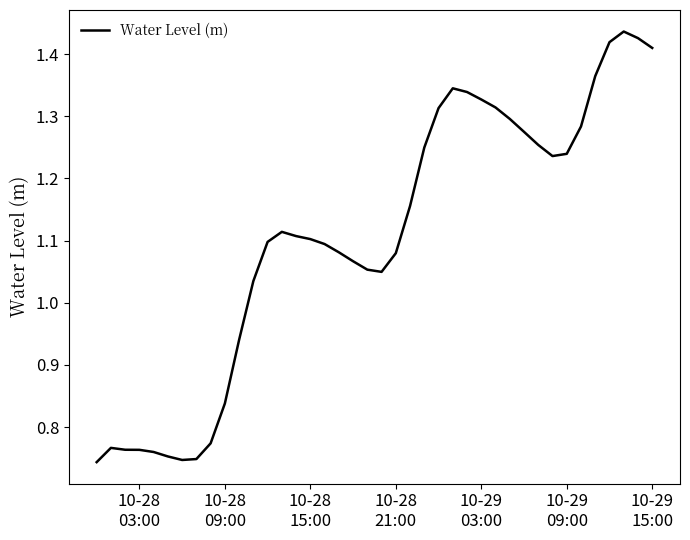

What is the minimum value shown in the chart?

0.7